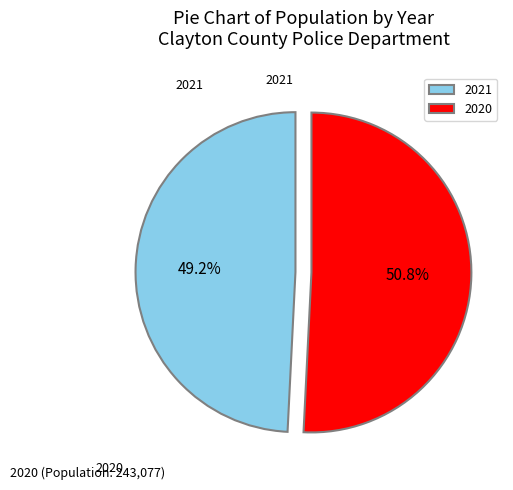

True or false: 2021 accounts for 55% of the total.

False